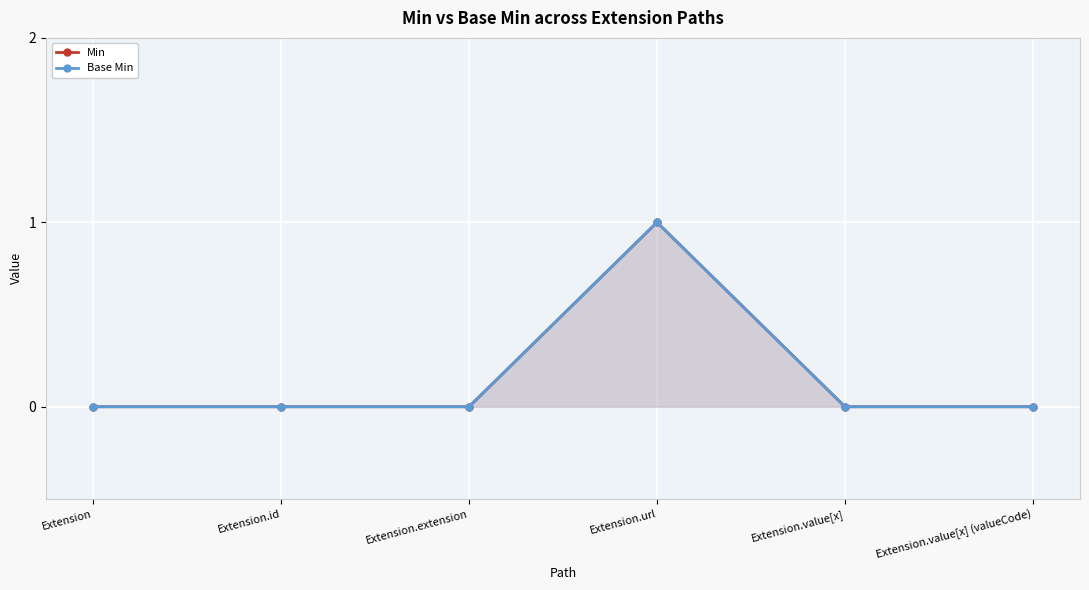

At which label is Base Min closest to 0?

Extension